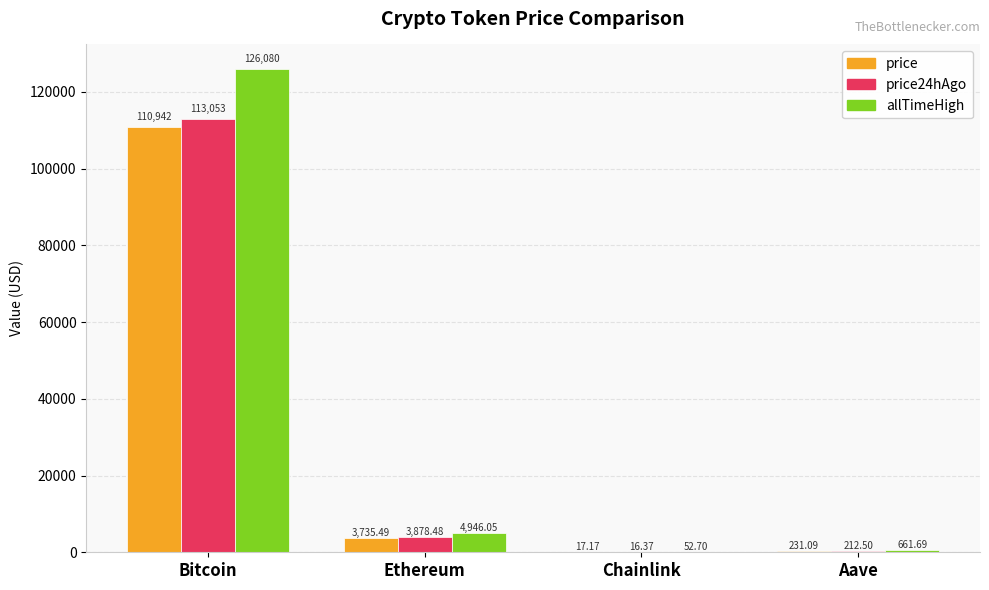

At which category is the sum across all series the highest?

Bitcoin